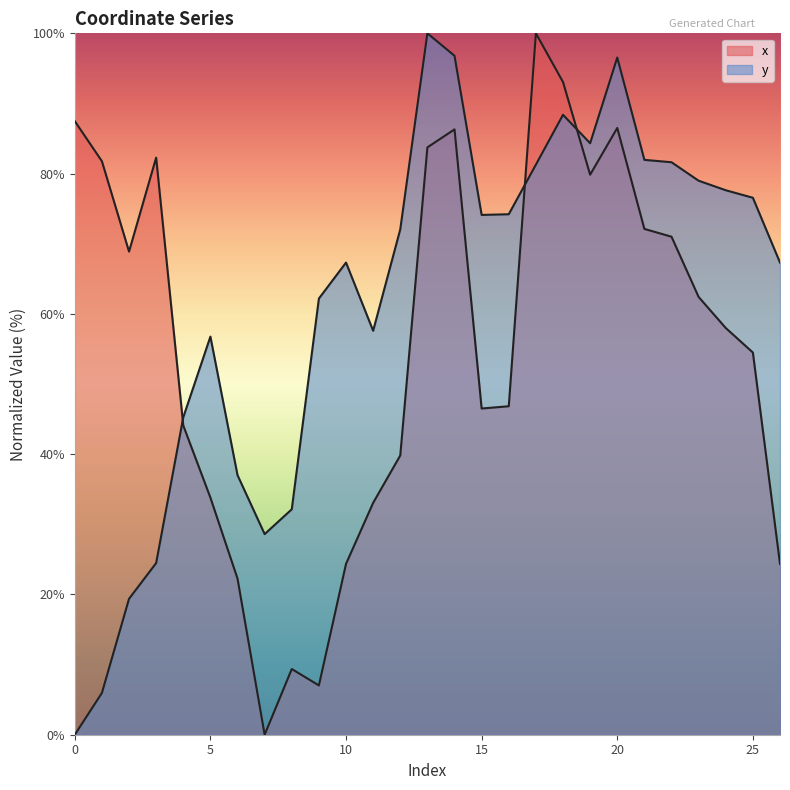

Reading left to right, list all the values displayed in this chart.

x: 87.5	81.8	68.9	82.3	44.1	33.8	22.3	0.0	9.4	7.0	24.4	33.1	39.8	83.7	86.3	46.5	46.8	100.0	93.1	79.8	86.5	72.1	71.0	62.4	58.0	54.5	24.4
y: 0.0	6.0	19.4	24.5	45.3	56.8	37.0	28.6	32.1	62.2	67.3	57.6	72.1	100.0	96.8	74.1	74.2	81.3	88.4	84.3	96.5	82.0	81.6	79.0	77.6	76.6	67.3